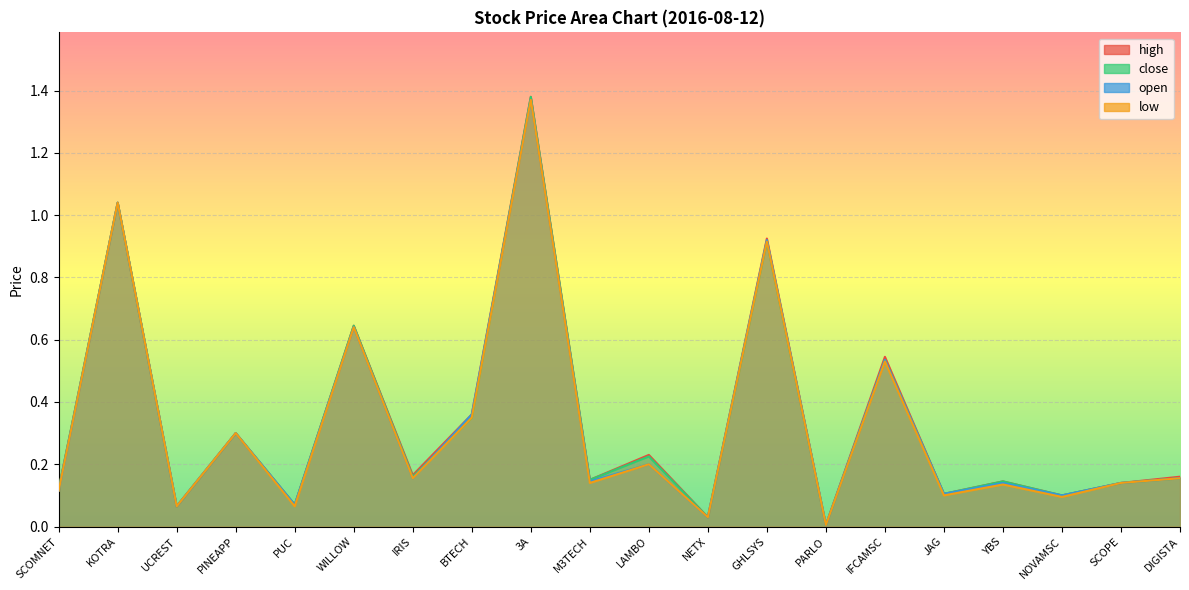

Where is low nearest to the value 0?

PARLO